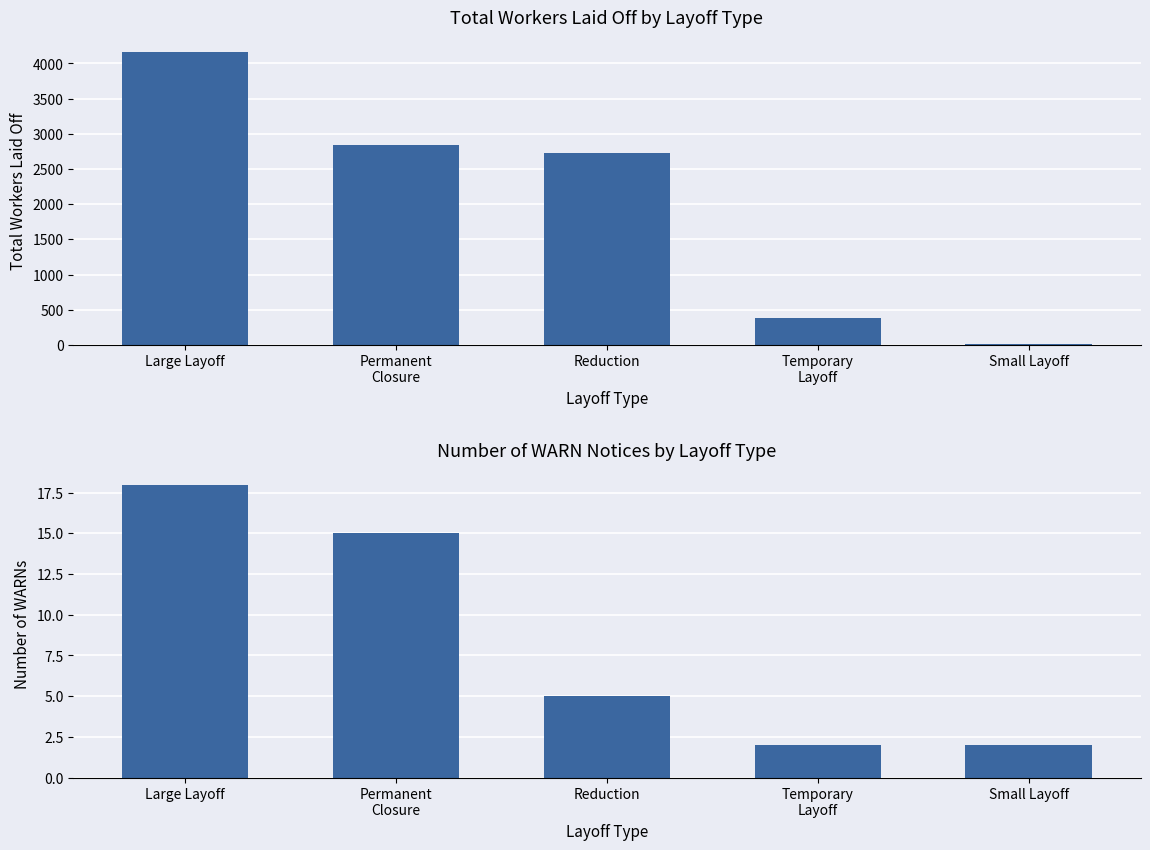

What is the sum of the WARN Count values at Temporary
Layoff and Reduction?

7